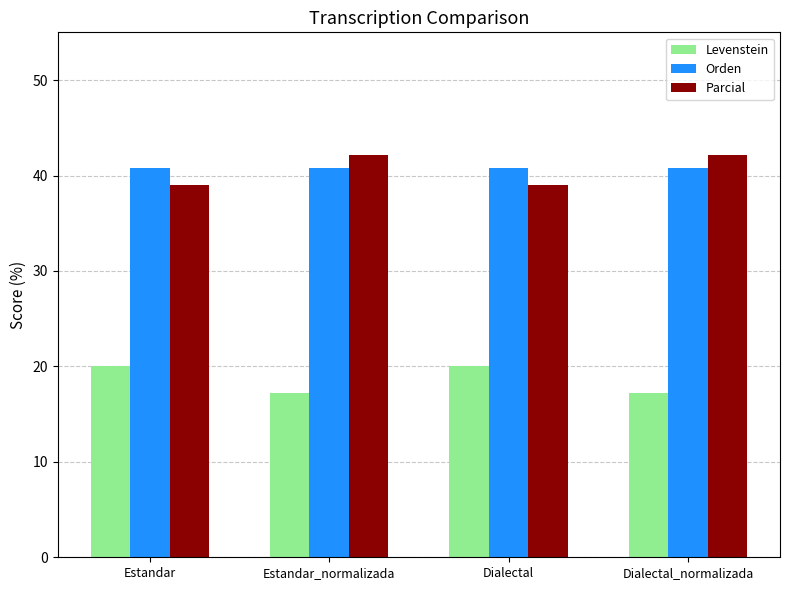

What is the spread (max minus min) of values at Dialectal_normalizada?

24.9